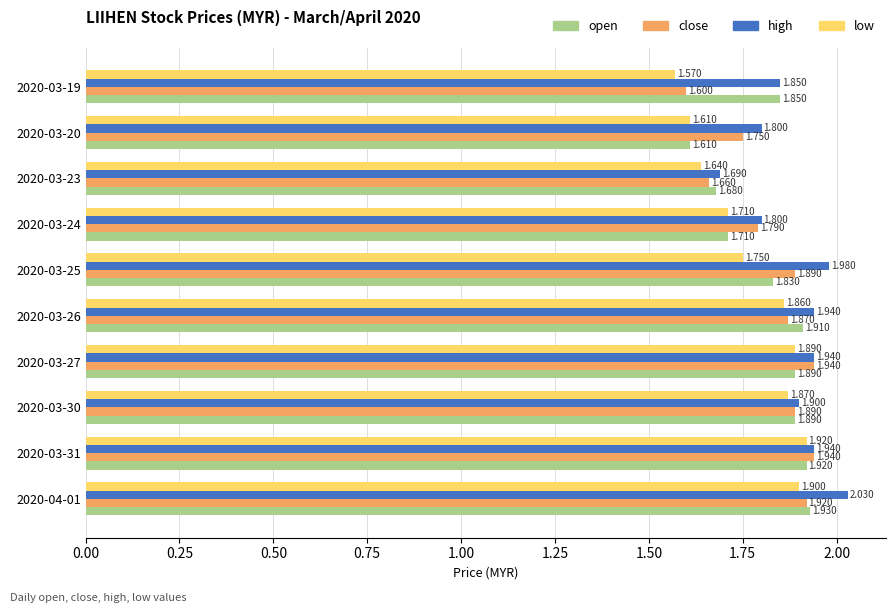

Which series has the largest total across all categories?

high